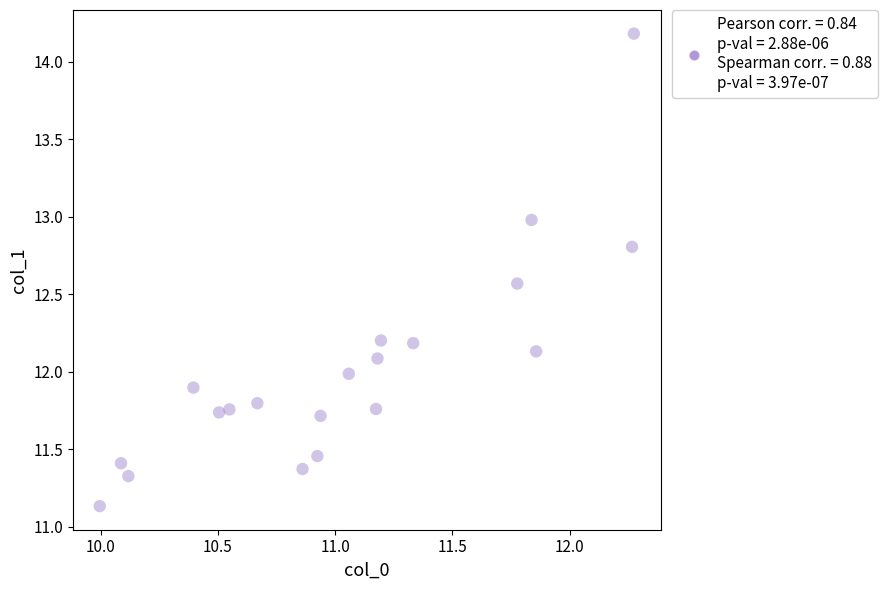

What is the range of X values (max minus min)?

2.3